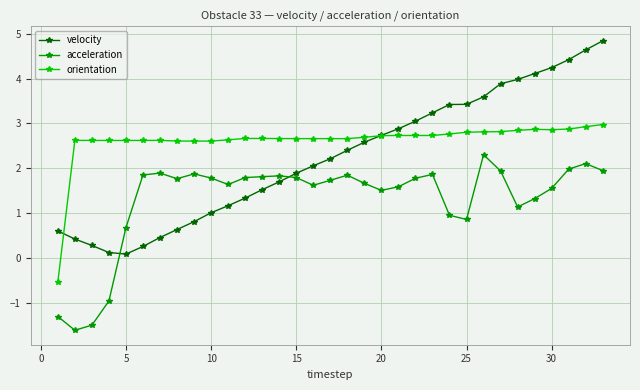

At how many categories does at least one series exceed 1?

32